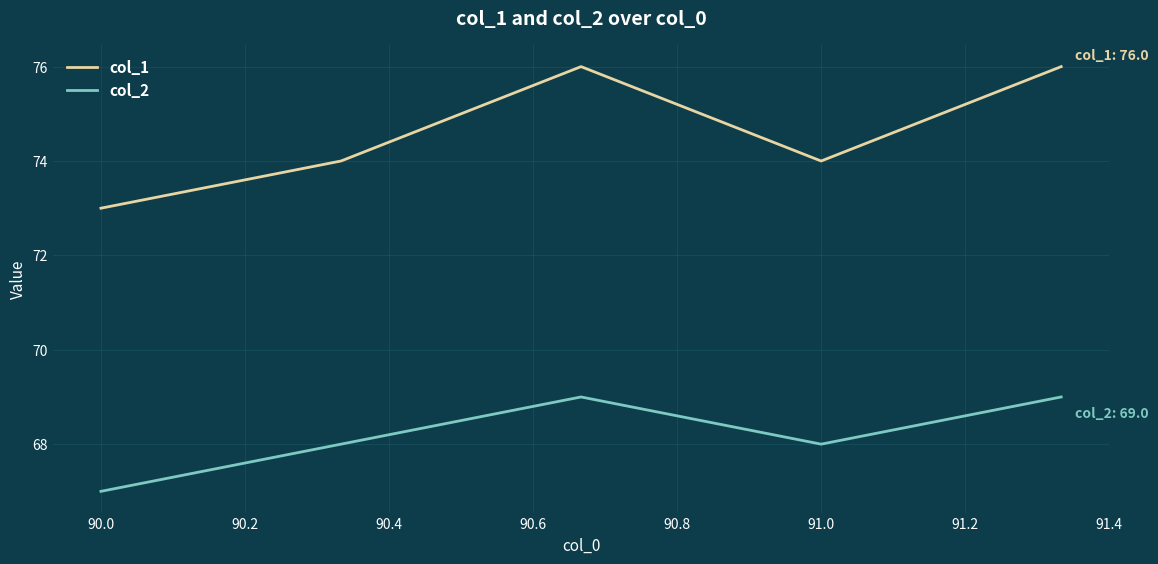

What is the maximum value for col_1?

76